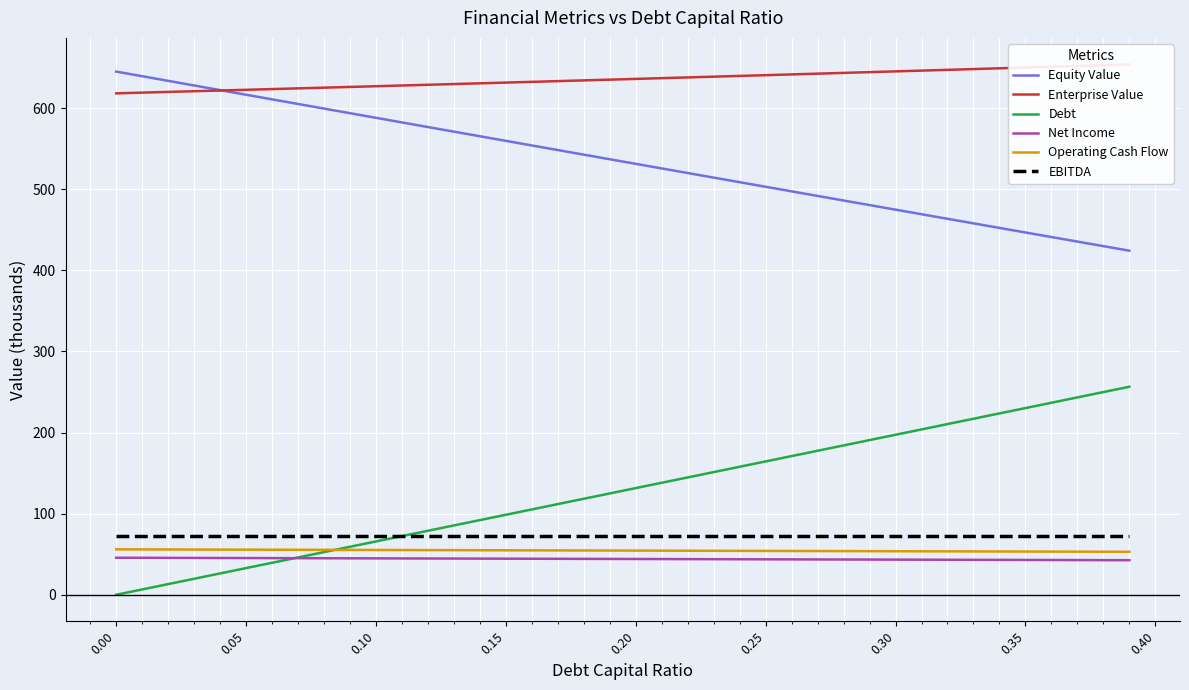

How many values in Debt are above zero?

39